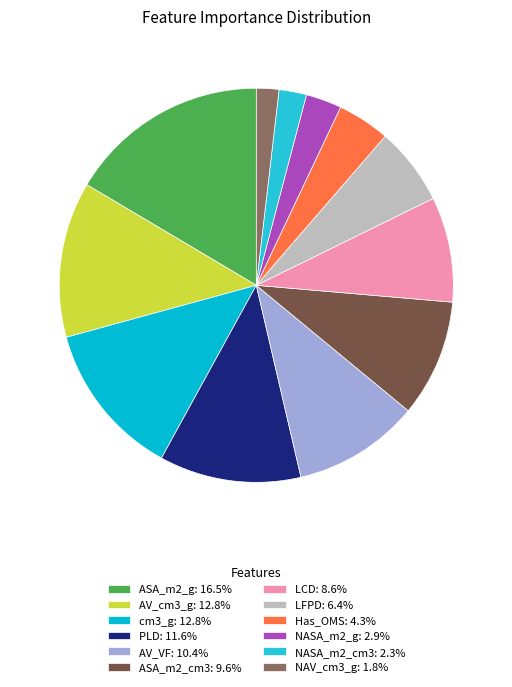

The cm3_g slice represents 13% of the pie. True or false?

True